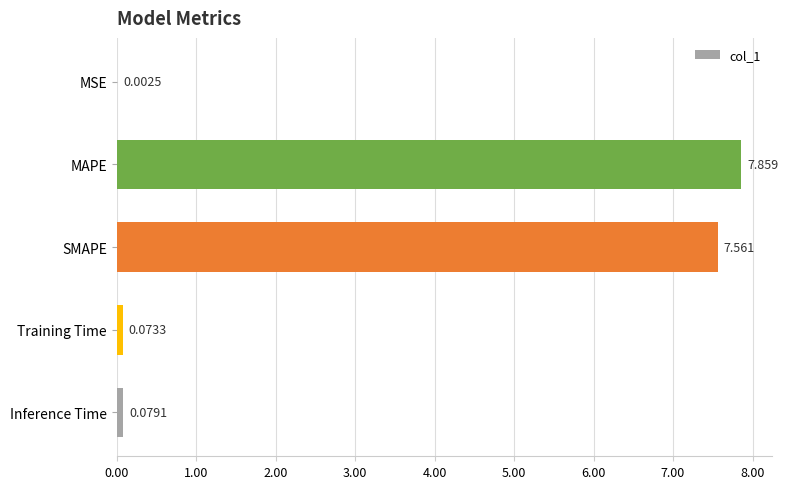

How many series are shown in this chart?

1